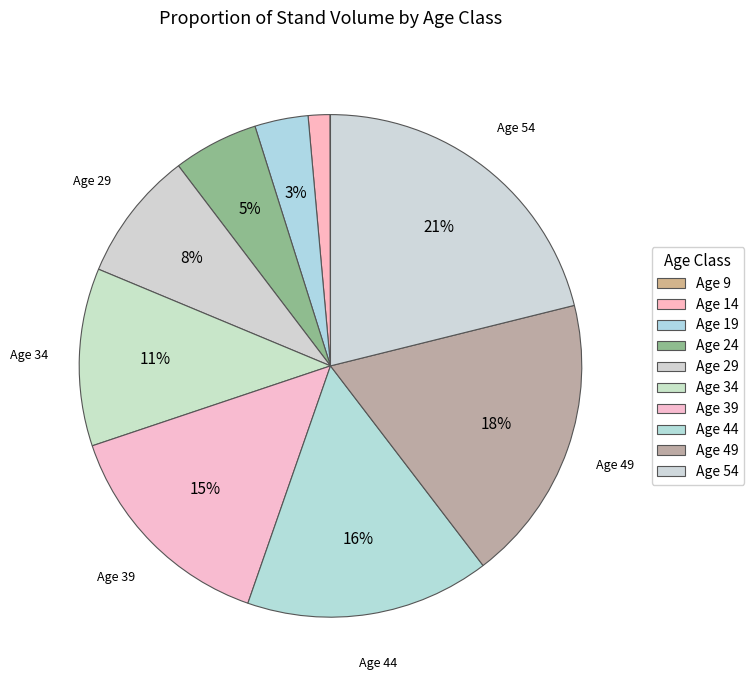

To the nearest percent, what is the average slice percentage?

10%